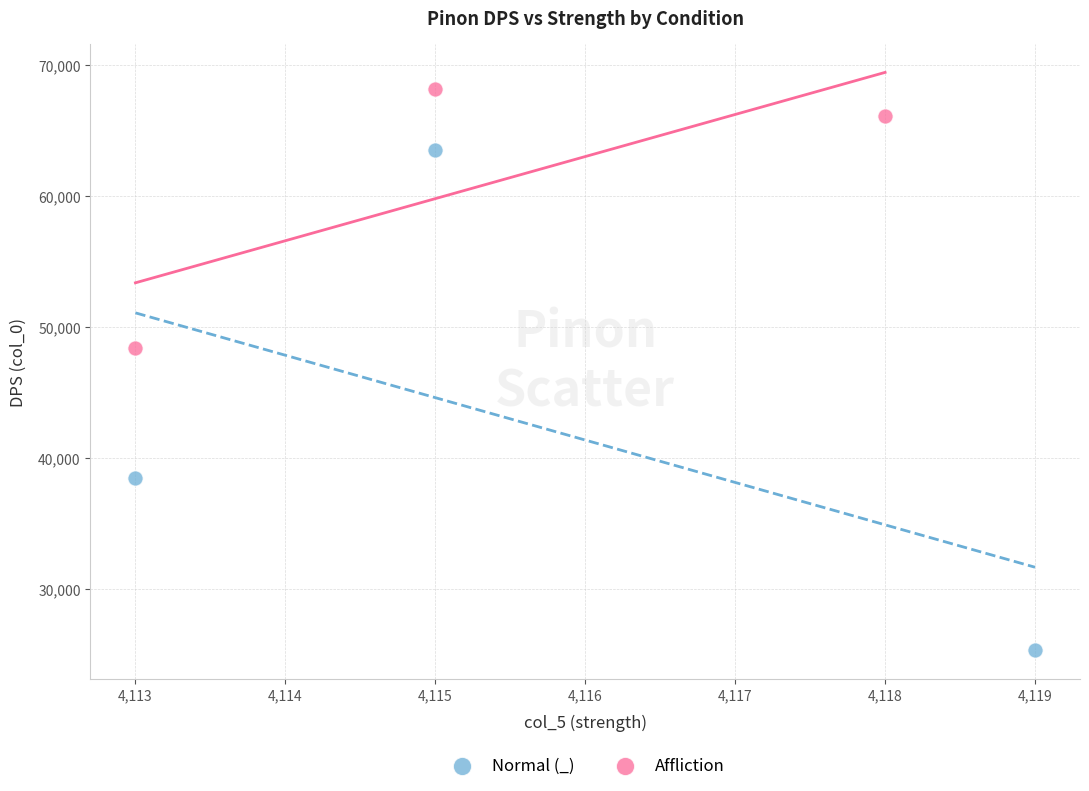

What are all the series names shown in the legend?

Normal (_), Affliction